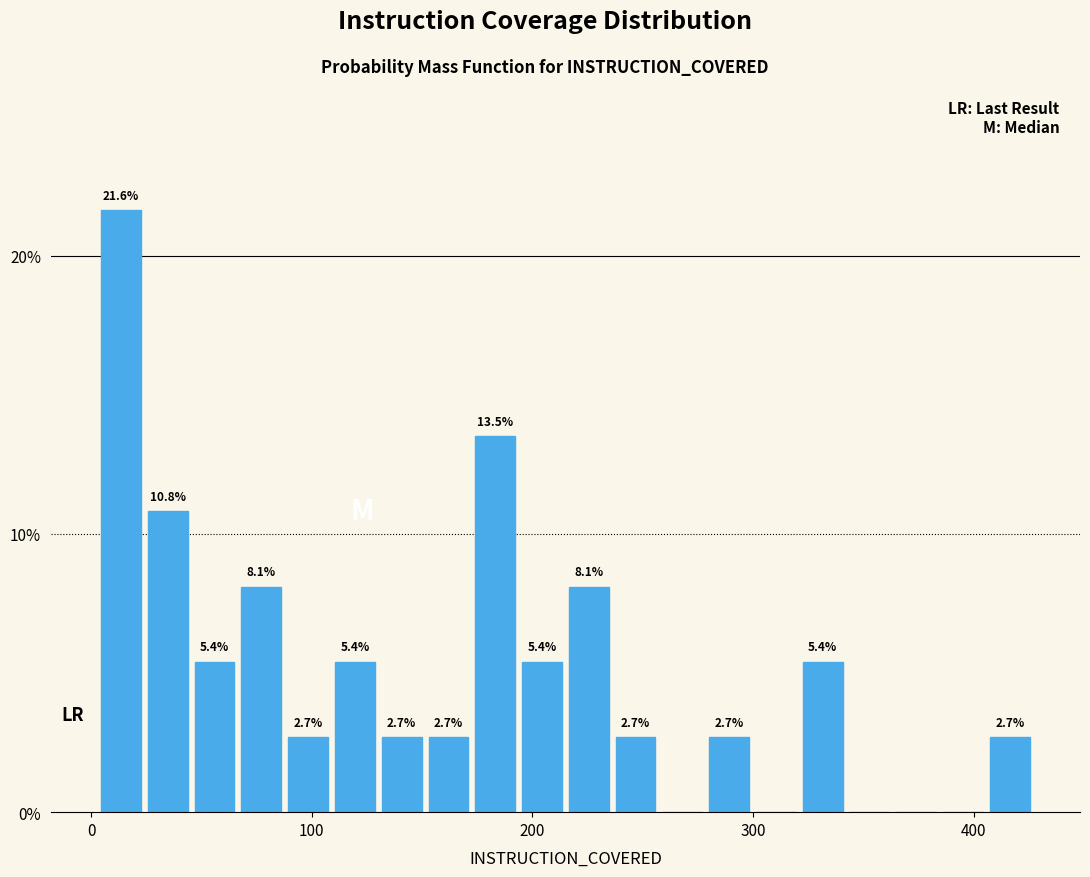

Read against the x-axis, roughly where is the centre of the tallest bar?

10